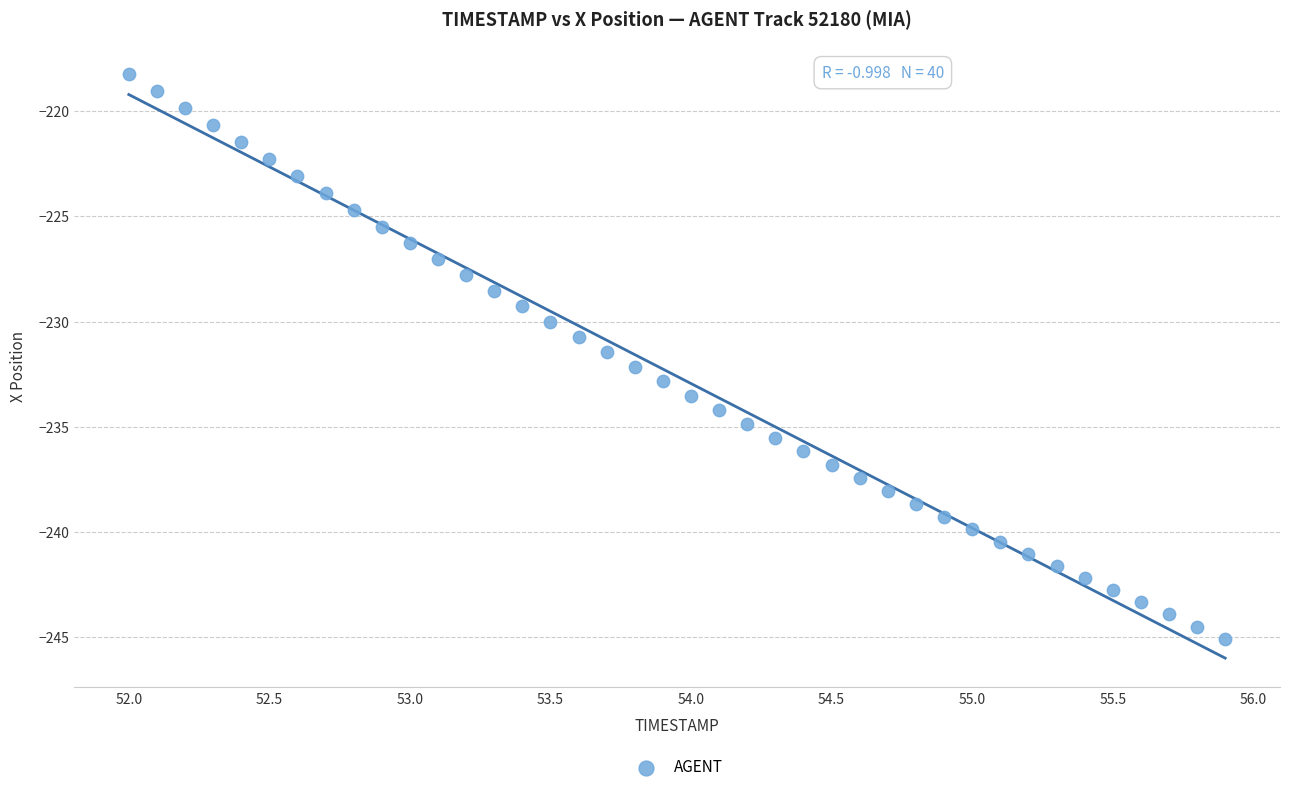

What is the range of X values (max minus min)?

3.9